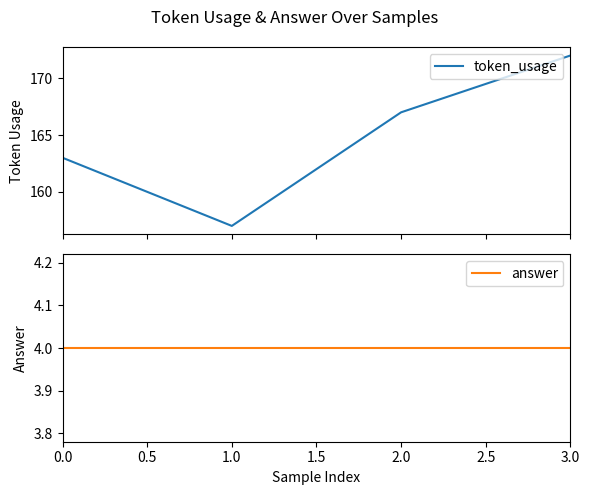

What is the spread (max minus min) of values at 0.0?

159